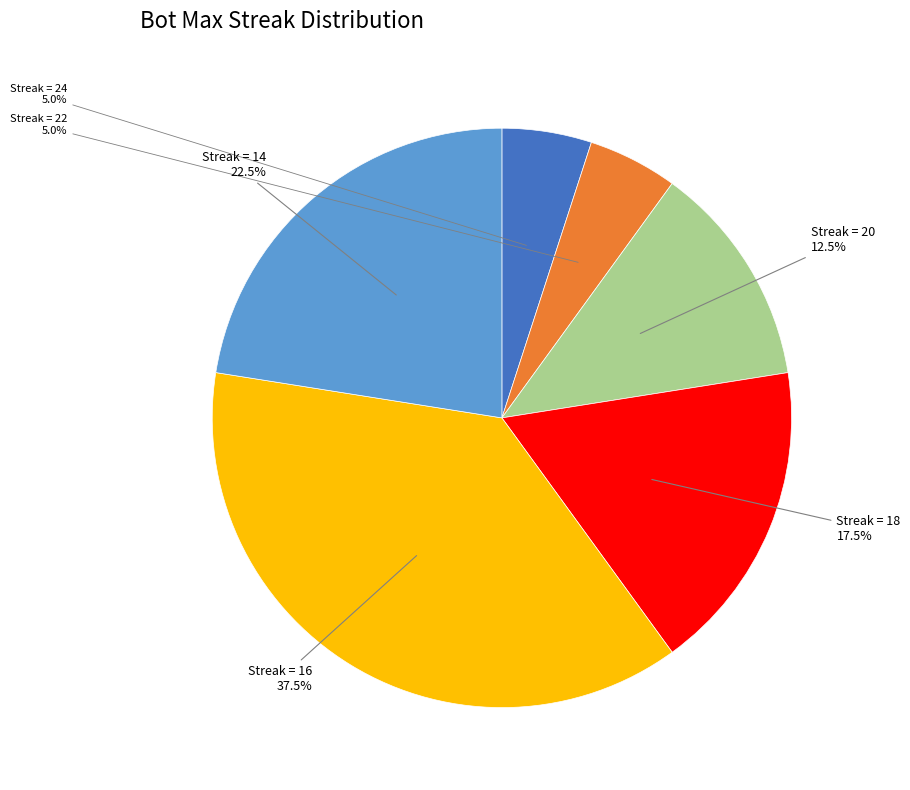

Is there a majority slice in this chart?

No